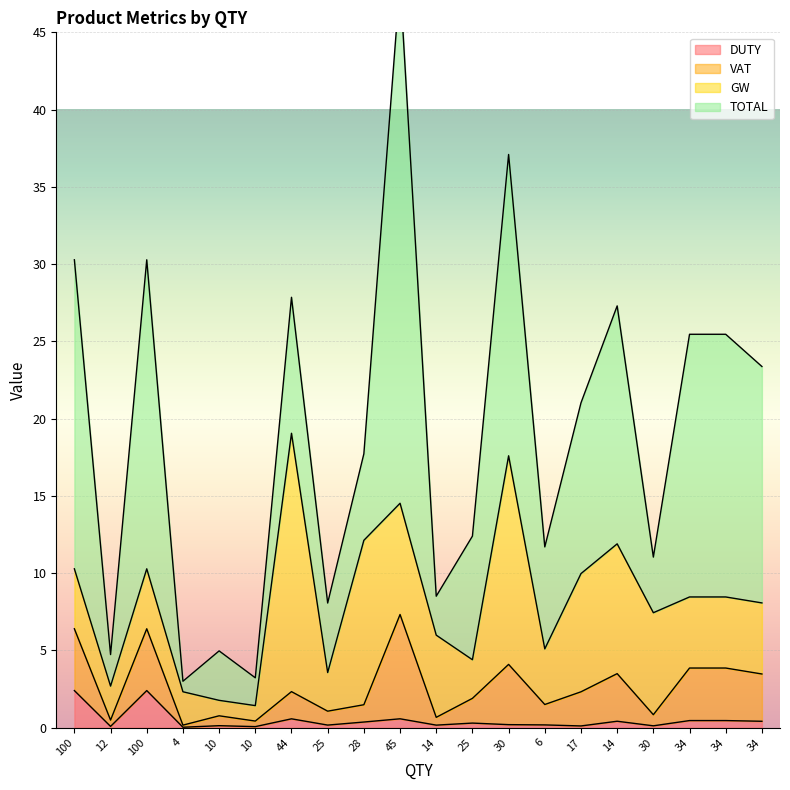

True or false: TOTAL and VAT cross at least once.

False